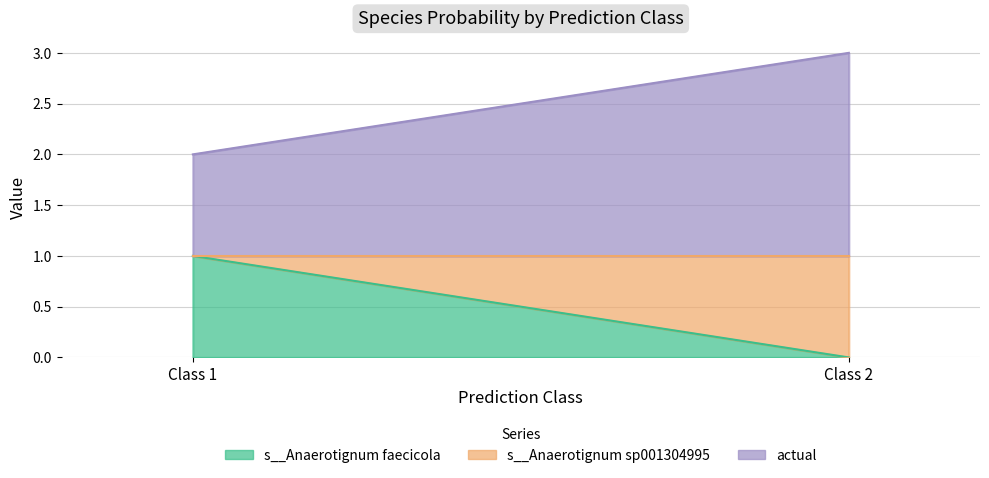

Count the number of data series in this chart.

3